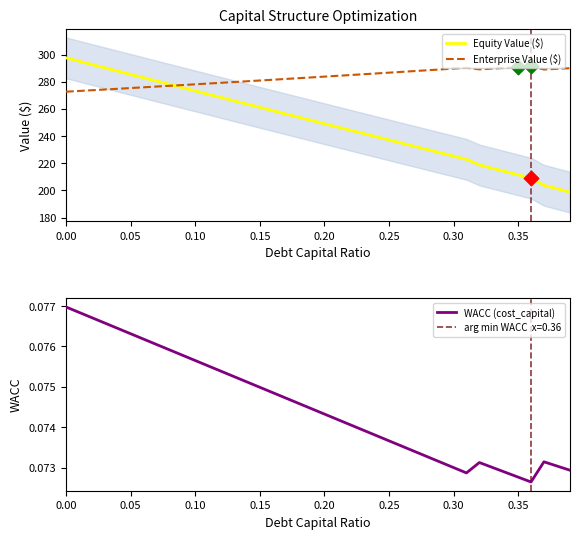

What is the minimum value for Enterprise Value ($)?

272.6